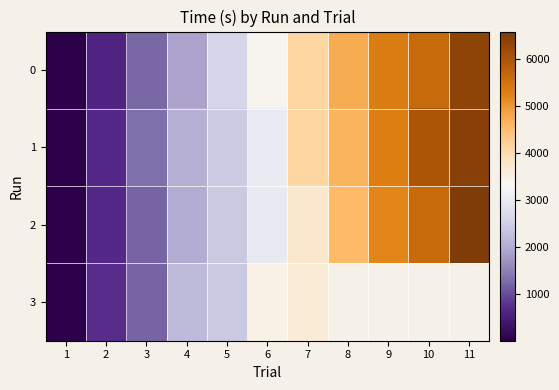

List the series in order of their peak value, lowest first.

3, 0, 1, 2